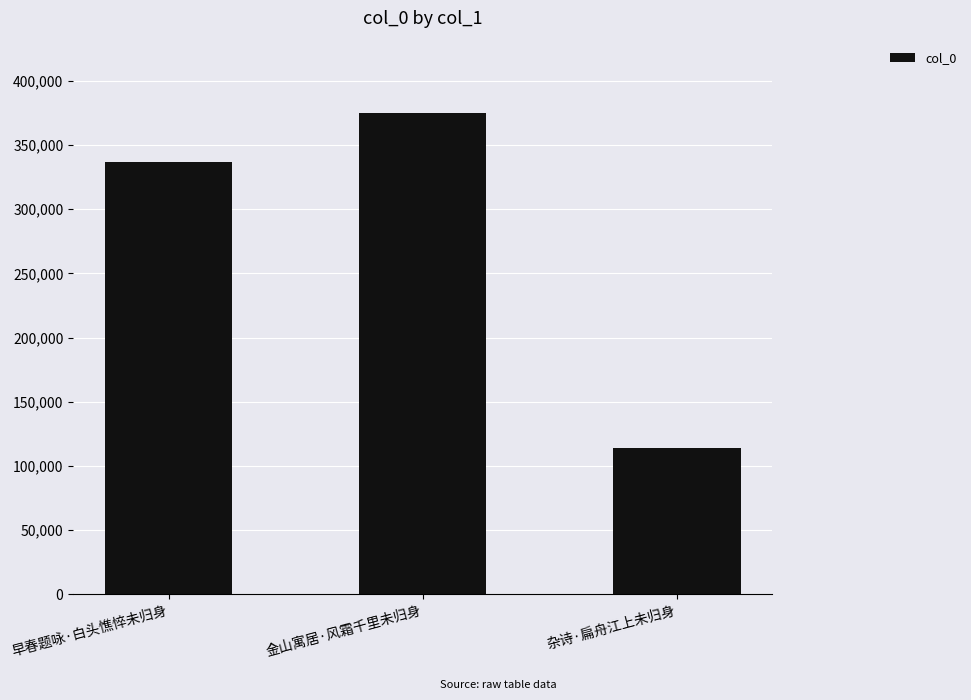

What is the maximum value shown in the chart?

375075